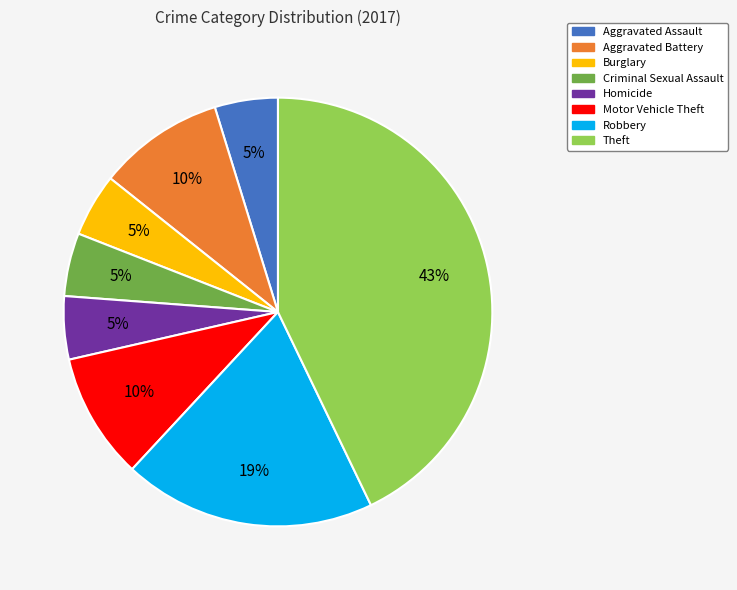

To the nearest percent, what is the average slice percentage?

12%